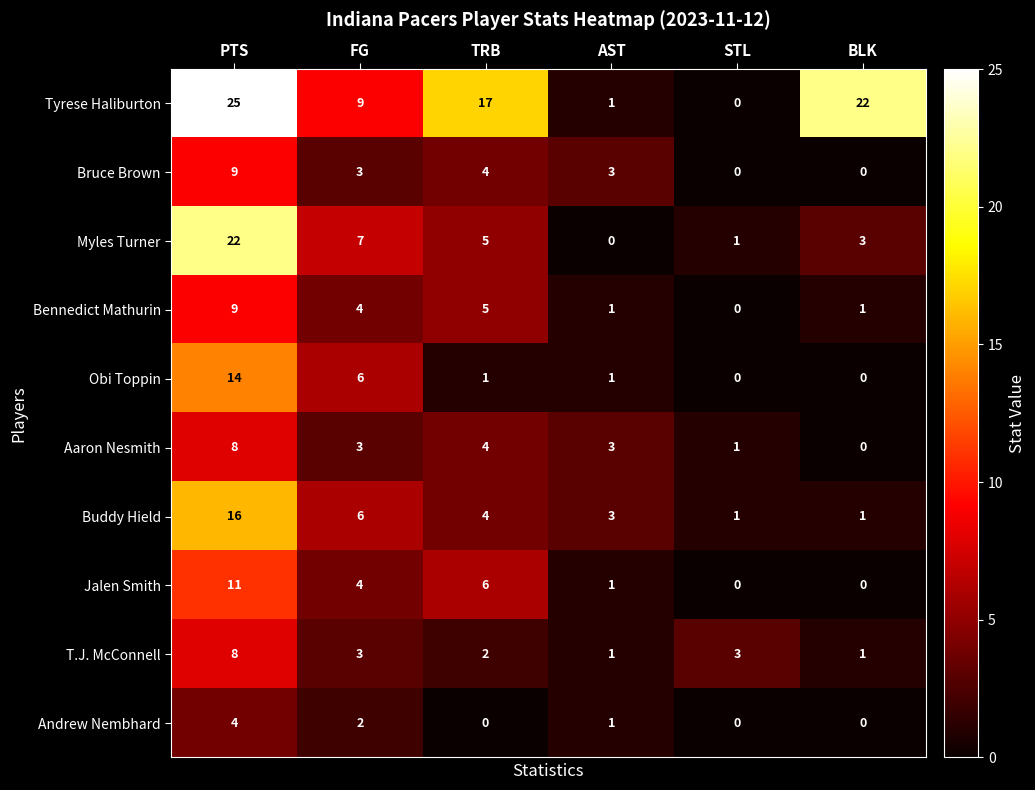

Which series has the widest spread of values?

Tyrese Haliburton